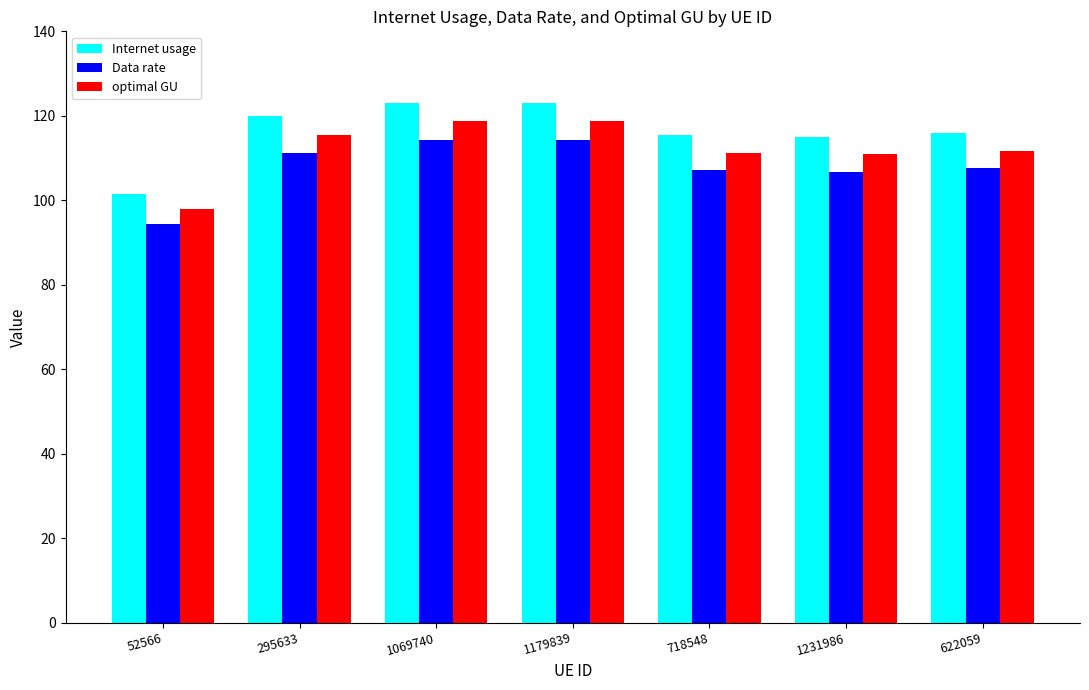

Which series has the largest total across all categories?

Internet usage